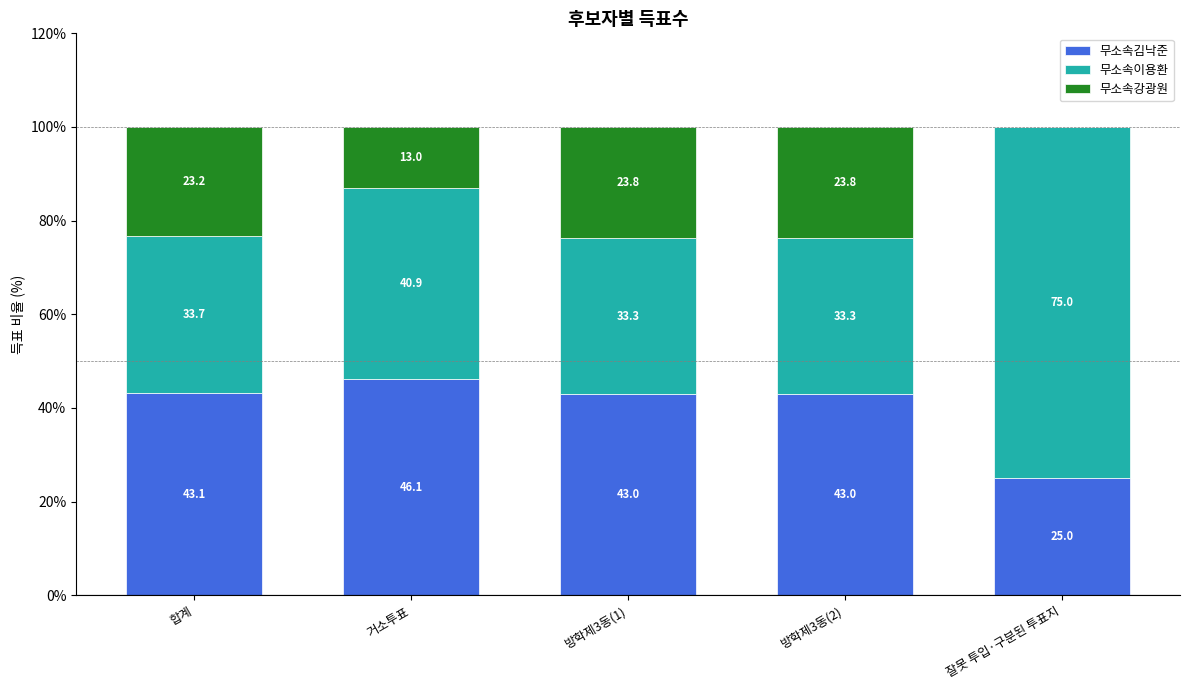

True or false: 무소속김낙준 has a value of 43.1 at 합계.

True